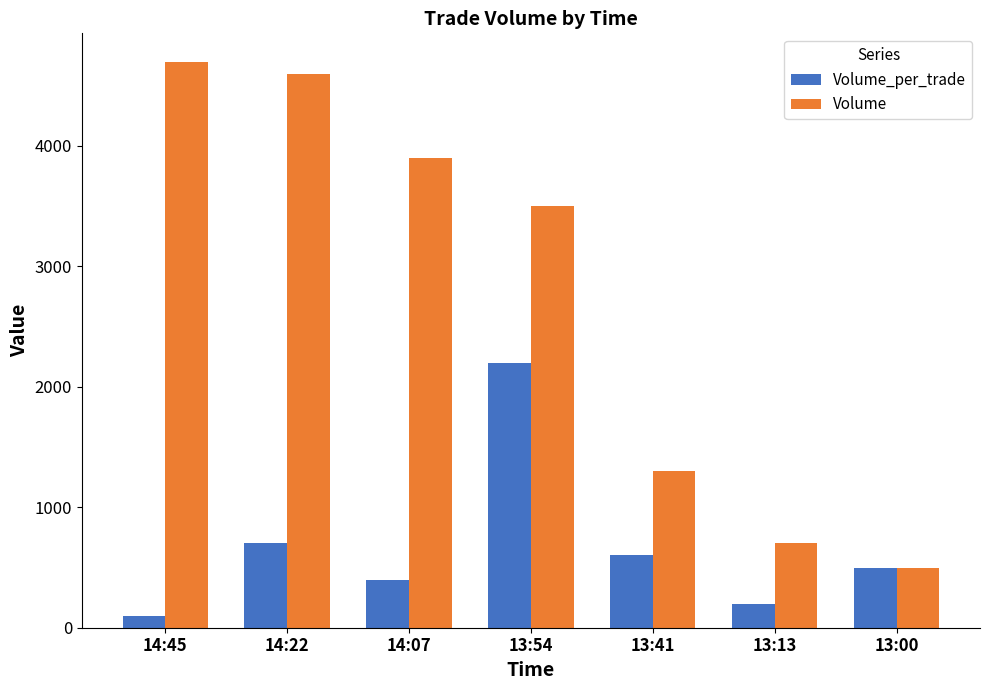

Is the value of Volume at 14:22 greater than the value of Volume_per_trade at 14:22?

Yes